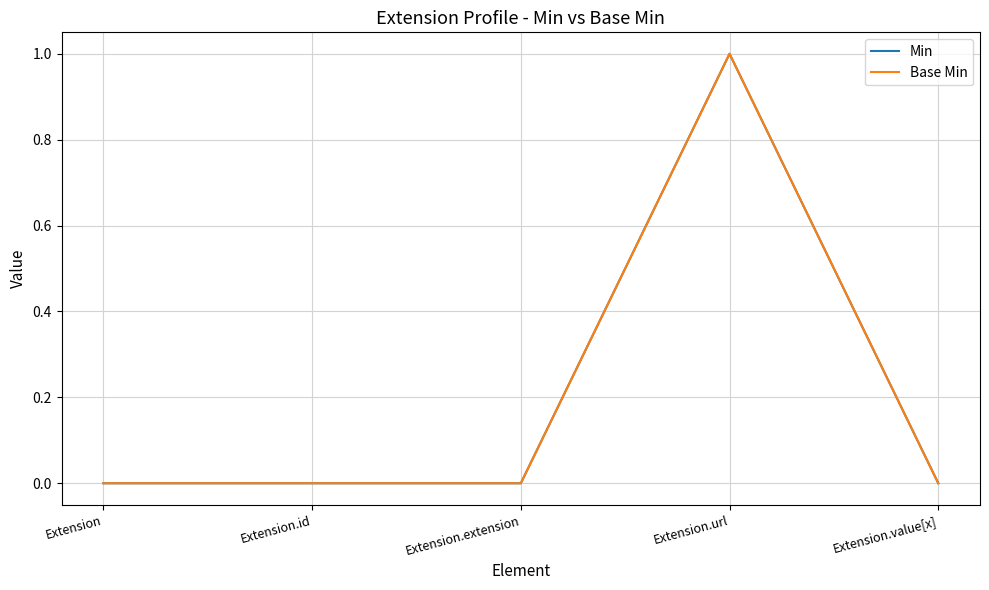

Reading left to right, list all the values displayed in this chart.

Min: 0	0	0	1	0
Base Min: 0	0	0	1	0